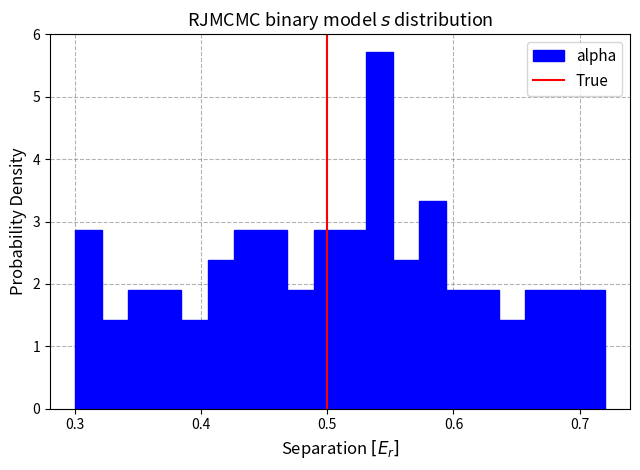

Around what value on the x-axis is the tallest bar? Give the approximate position of its centre, as read against the axis.

0.54